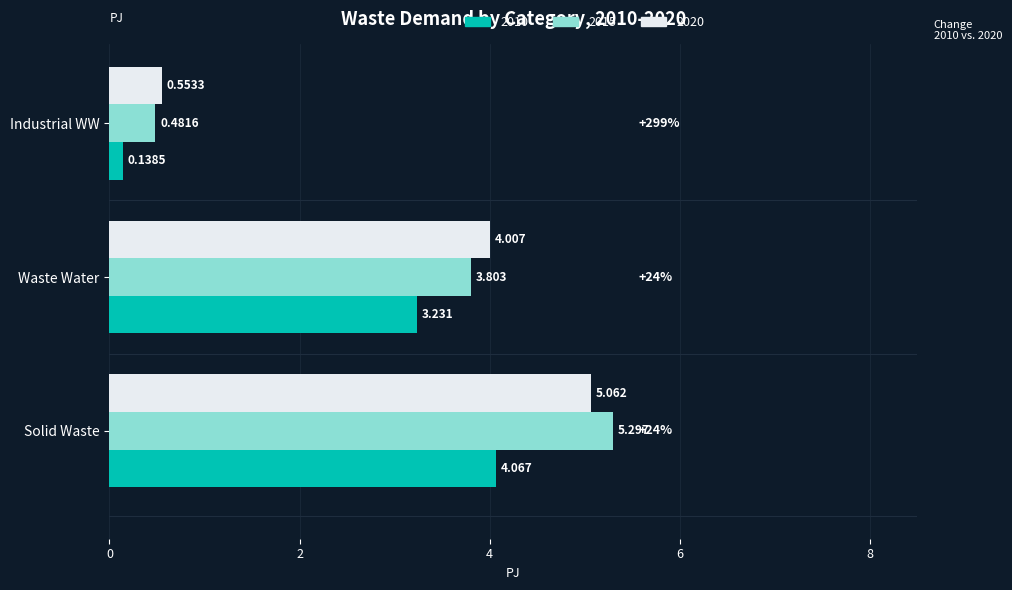

List the labels in order of 2015 value, largest first.

Solid Waste, Waste Water, Industrial WW